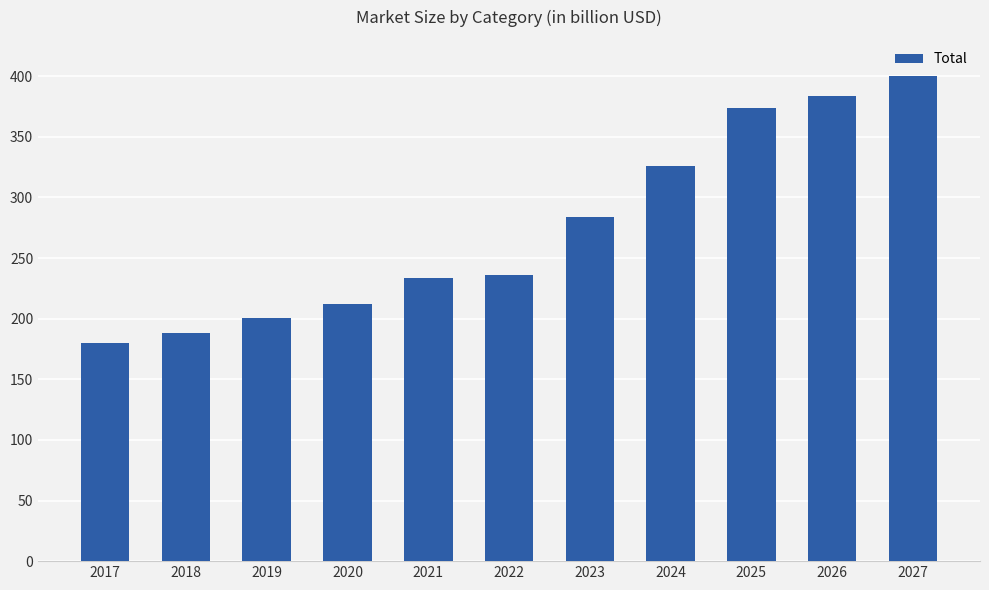

Is it true that the value at 2018 is 188.0?

True